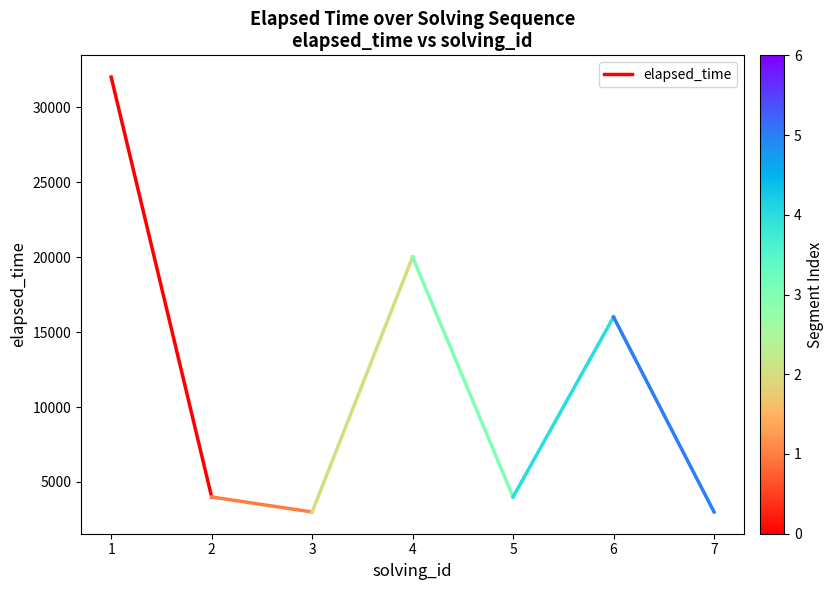

Which label corresponds to the largest value in the chart?

1